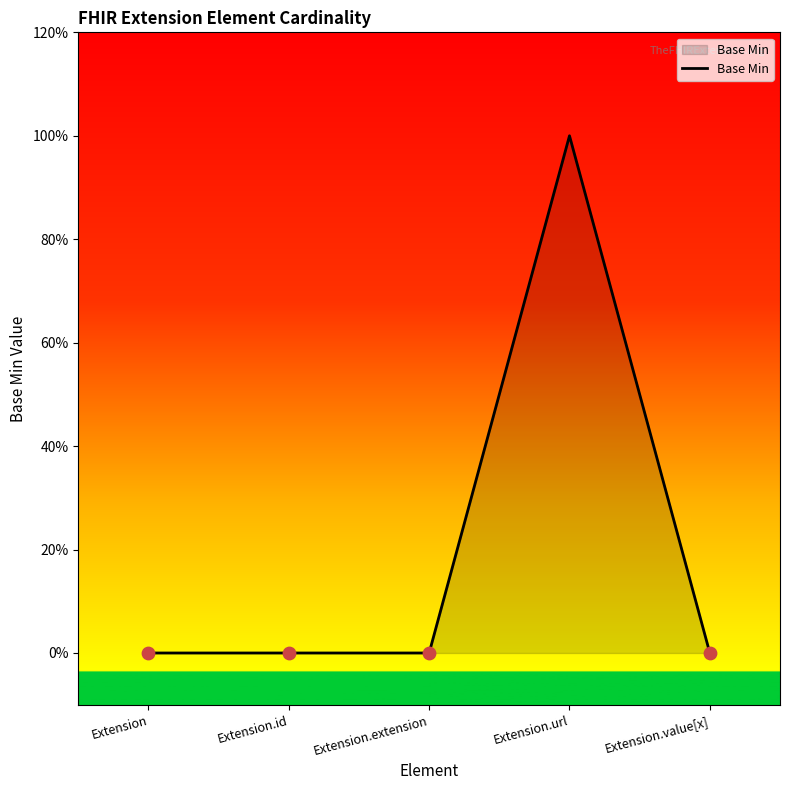

Between Extension and Extension.id, which is larger?

Extension